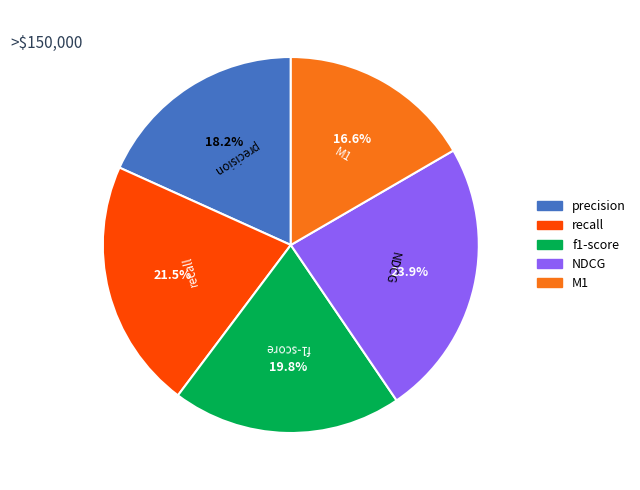

Is there any slice that represents more than half of the pie?

No